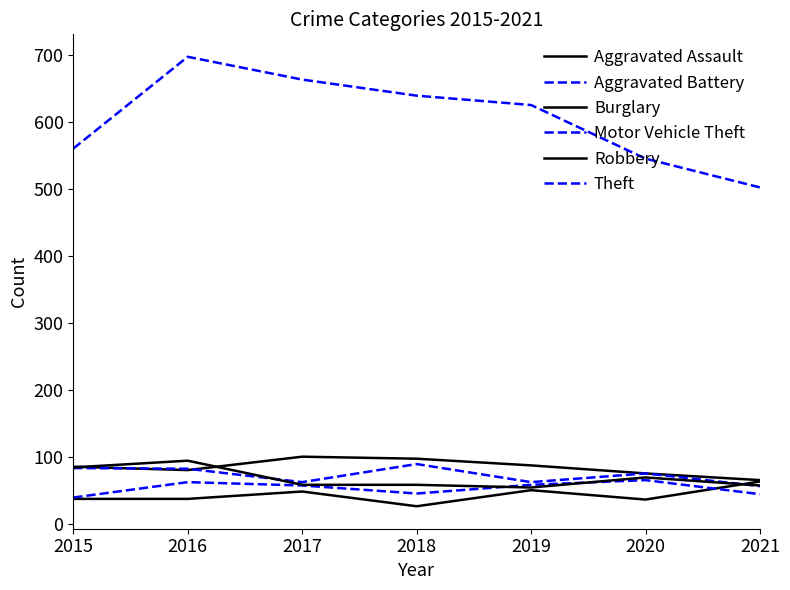

What is the average value of the Robbery series?

69